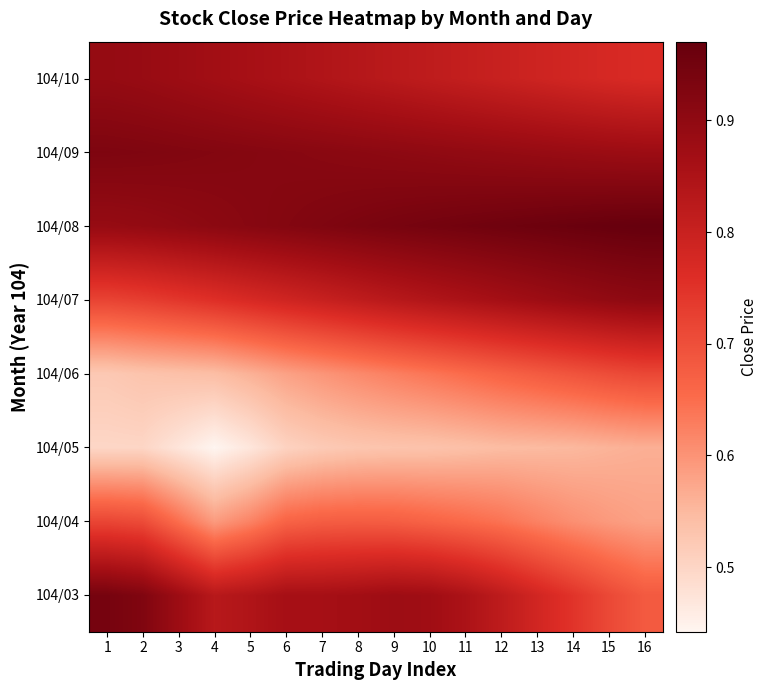

Reading left to right, what are all the values shown in this chart?

104/03: 1=0.9	2=0.9	3=0.9	4=0.8	5=0.8	6=0.9	7=0.9	8=0.9	9=0.9	10=0.9	11=0.9	12=0.8	13=0.8	14=0.7	15=0.7	16=0.7
104/04: 1=0.7	2=0.7	3=0.6	4=0.6	5=0.6	6=0.7	7=0.7	8=0.7	9=0.7	10=0.7	11=0.7	12=0.6	13=0.6	14=0.6	15=0.6	16=0.6
104/05: 1=0.5	2=0.5	3=0.5	4=0.4	5=0.5	6=0.5	7=0.5	8=0.5	9=0.5	10=0.5	11=0.5	12=0.5	13=0.5	14=0.6	15=0.6	16=0.6
104/06: 1=0.5	2=0.5	3=0.5	4=0.5	5=0.6	6=0.6	7=0.6	8=0.6	9=0.6	10=0.6	11=0.7	12=0.7	13=0.7	14=0.7	15=0.7	16=0.7
104/07: 1=0.7	2=0.7	3=0.7	4=0.8	5=0.8	6=0.8	7=0.8	8=0.8	9=0.8	10=0.8	11=0.9	12=0.9	13=0.9	14=0.9	15=0.9	16=0.9
104/08: 1=0.9	2=0.9	3=0.9	4=0.9	5=0.9	6=0.9	7=0.9	8=0.9	9=0.9	10=0.9	11=1.0	12=1.0	13=1.0	14=1.0	15=1.0	16=1.0
104/09: 1=0.9	2=0.9	3=0.9	4=0.9	5=0.9	6=0.9	7=0.9	8=0.9	9=0.9	10=0.9	11=0.9	12=0.9	13=0.9	14=0.9	15=0.9	16=0.9
104/10: 1=0.9	2=0.9	3=0.9	4=0.9	5=0.9	6=0.9	7=0.8	8=0.8	9=0.8	10=0.8	11=0.8	12=0.8	13=0.8	14=0.8	15=0.8	16=0.8